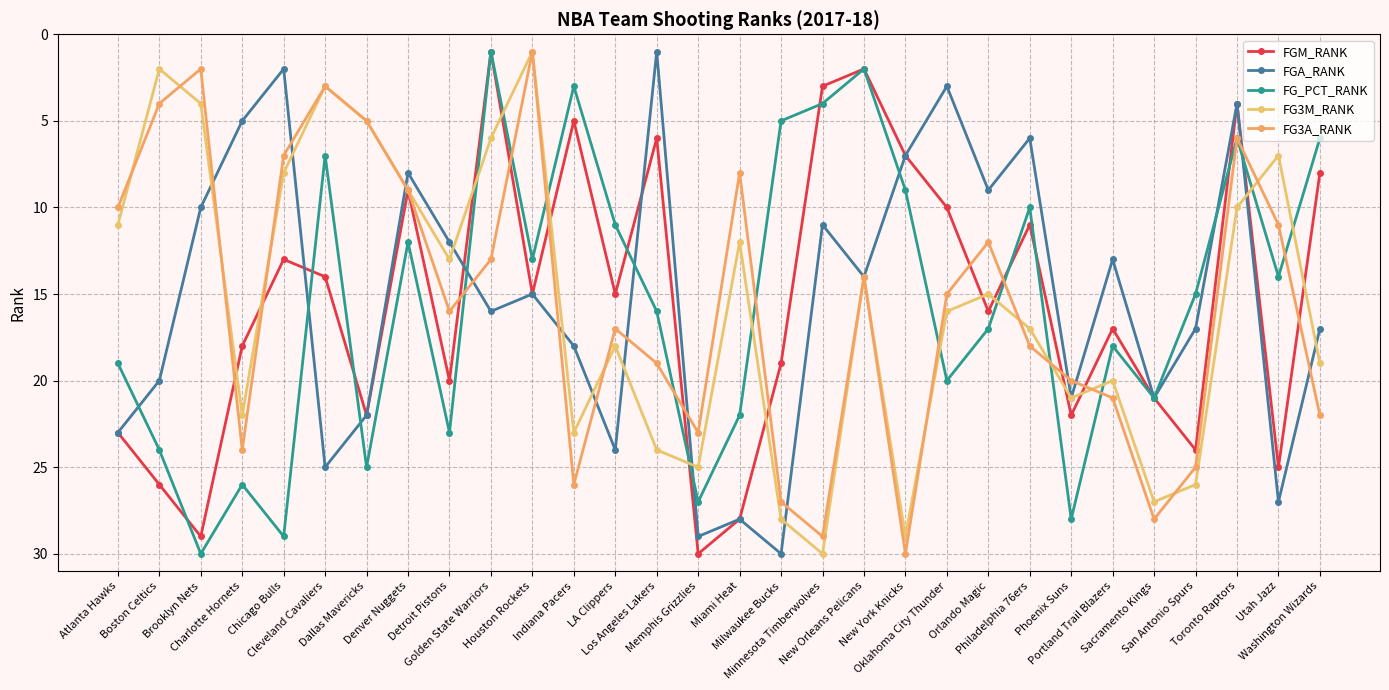

What are all the series names shown in the legend?

FGM_RANK, FGA_RANK, FG_PCT_RANK, FG3M_RANK, FG3A_RANK